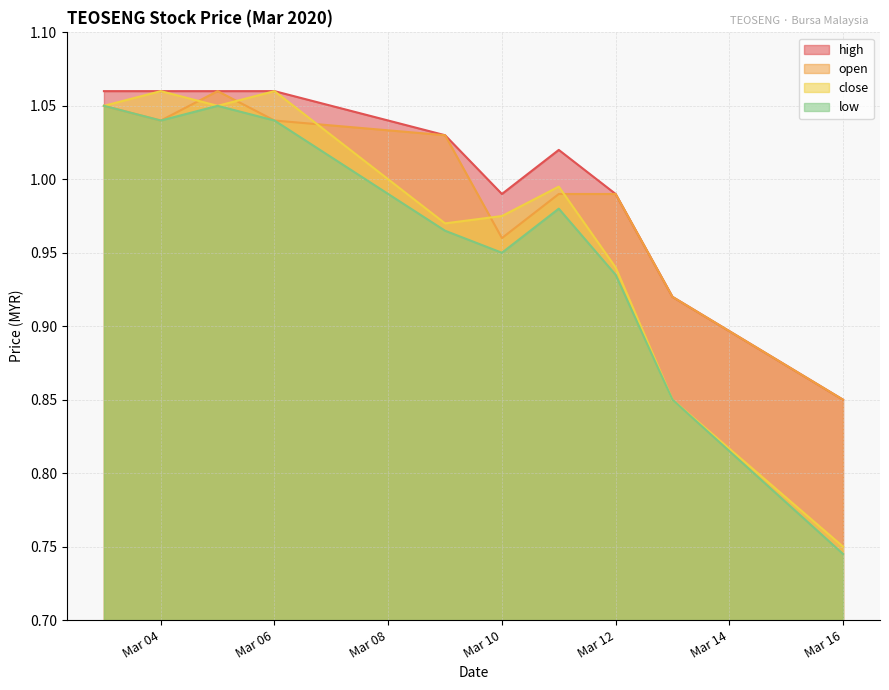

Which series changed the most between 2020-03-05 and 2020-03-09?

low